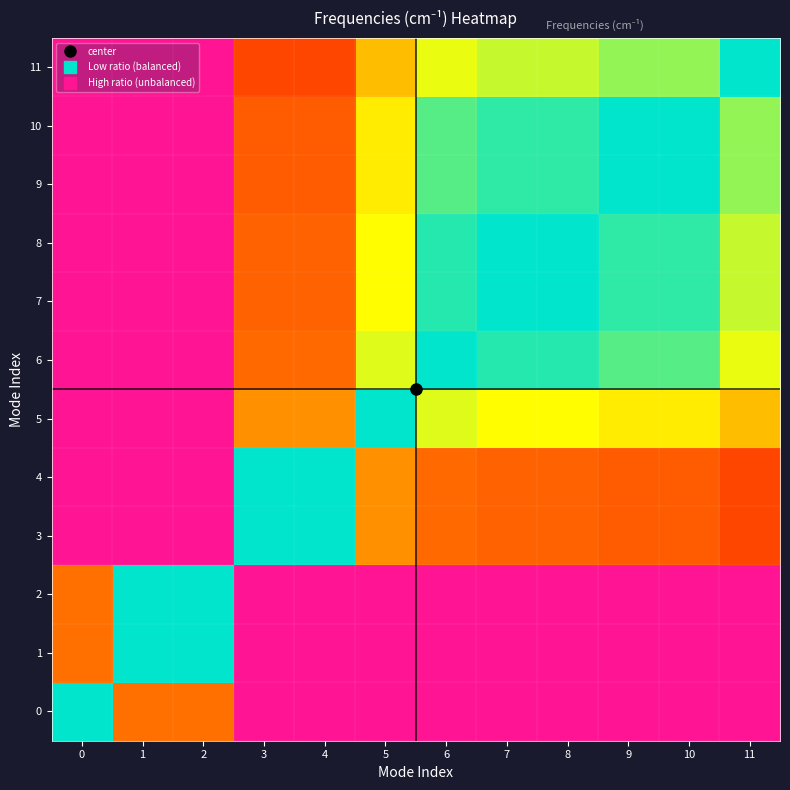

Between 6 and 5, which is larger?

6